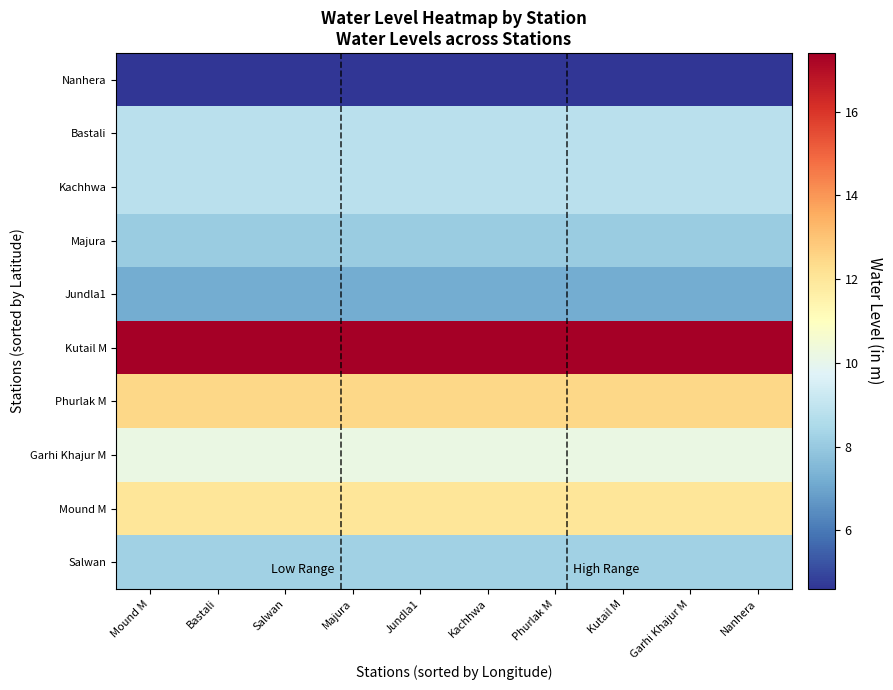

How many series are shown in this chart?

10